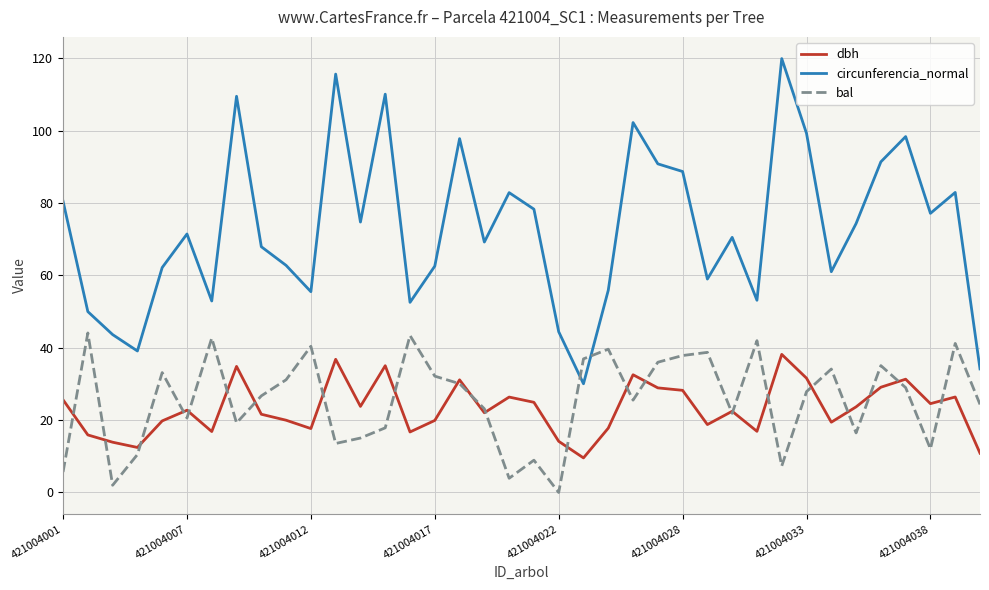

True or false: dbh and circunferencia_normal intersect in this chart.

False